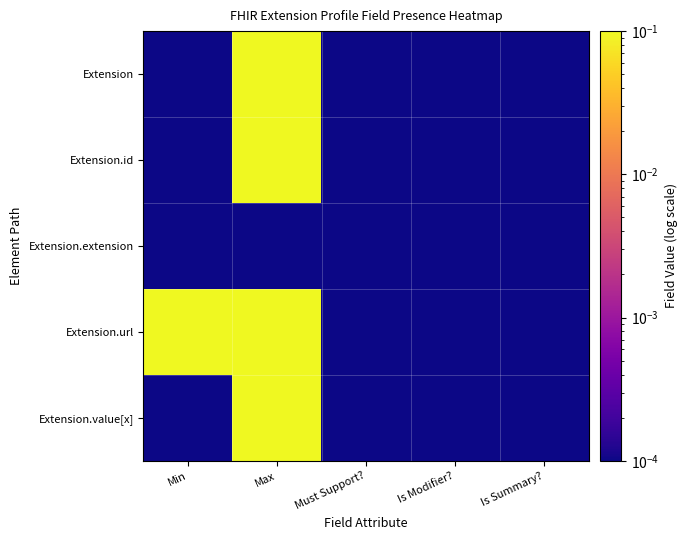

Reading left to right, what are all the values shown in this chart?

Extension: Min=0.0	Max=1.0	Must Support?=0.0	Is Modifier?=0.0	Is Summary?=0.0
Extension.id: Min=0.0	Max=1.0	Must Support?=0.0	Is Modifier?=0.0	Is Summary?=0.0
Extension.extension: Min=0.0	Max=0.0	Must Support?=0.0	Is Modifier?=0.0	Is Summary?=0.0
Extension.url: Min=1.0	Max=1.0	Must Support?=0.0	Is Modifier?=0.0	Is Summary?=0.0
Extension.value[x]: Min=0.0	Max=1.0	Must Support?=0.0	Is Modifier?=0.0	Is Summary?=0.0